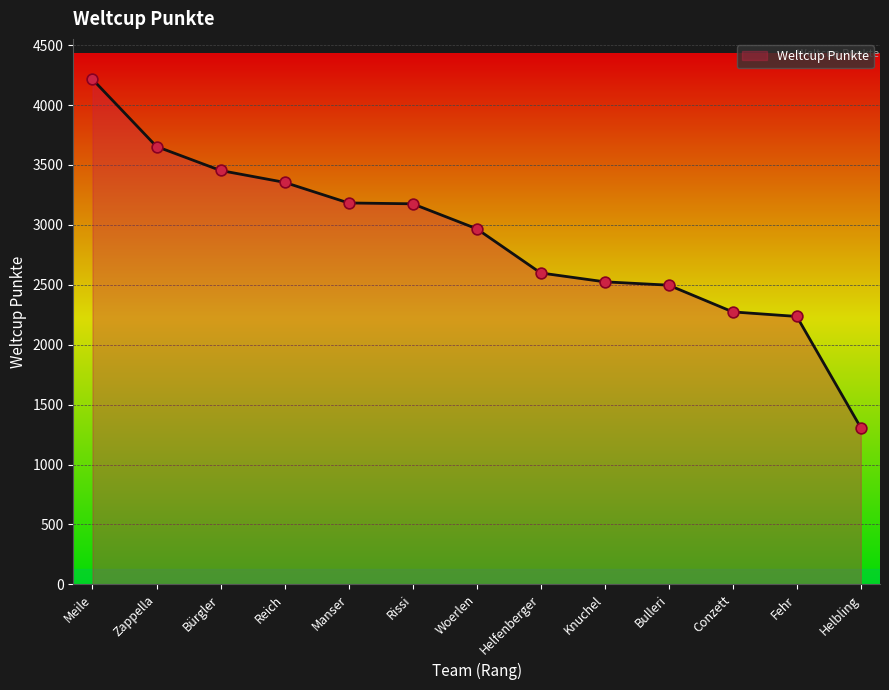

What is the change in value from Meile to Helfenberger?

-1616